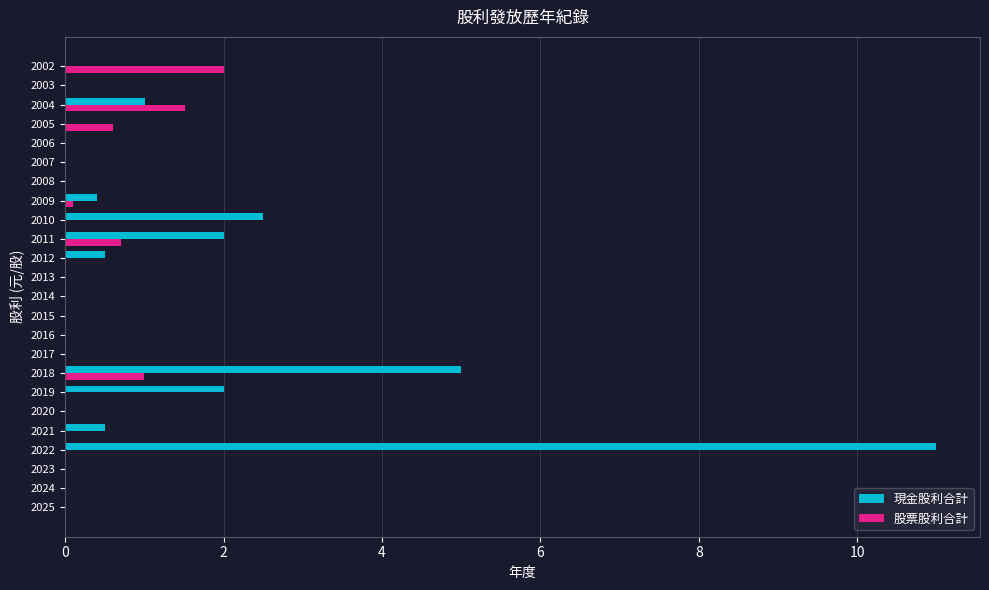

Between 2019 and 2015, which series saw the biggest shift?

現金股利合計